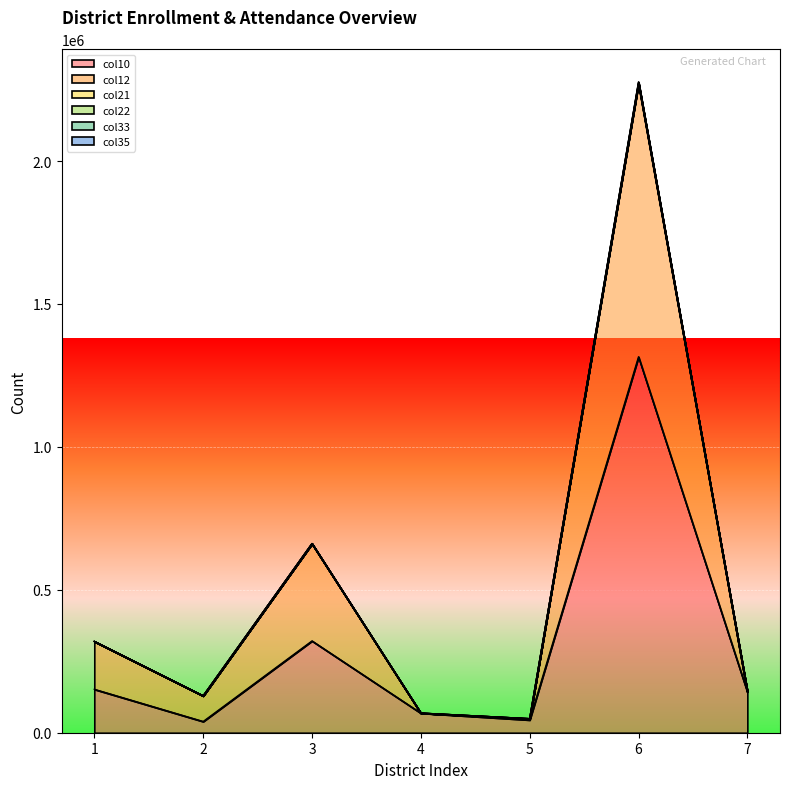

Is the value of col22 at 2 greater than the value of col10 at 2?

Yes